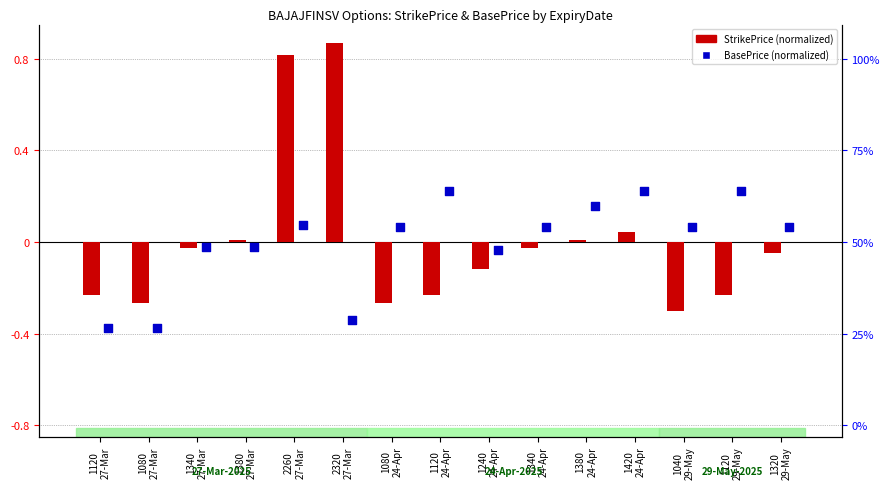

Which series reaches the minimum Y coordinate?

BasePrice (normalized)